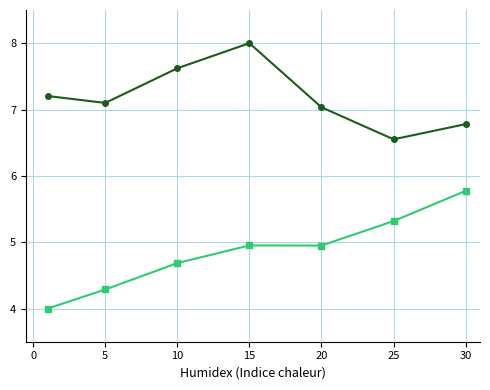

What is the maximum value shown in the chart?

8.0